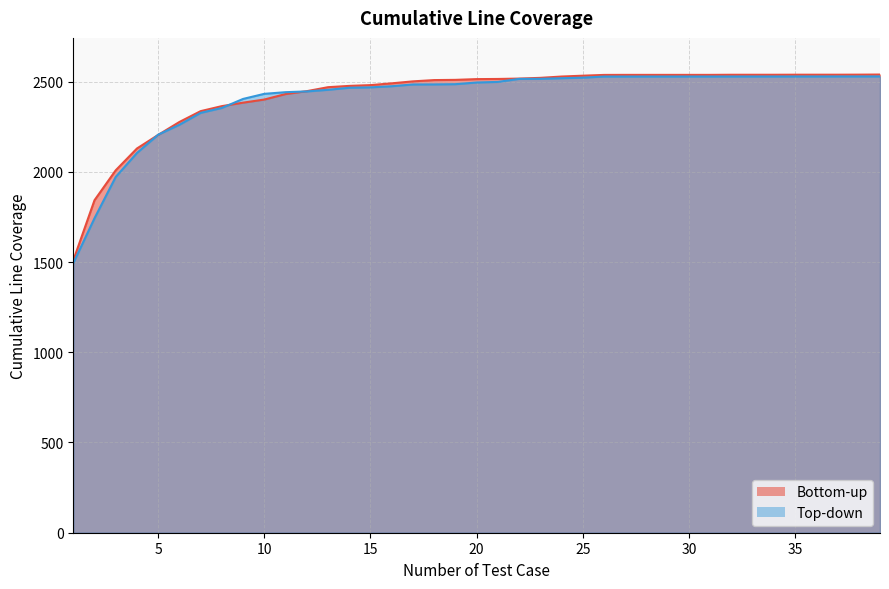

Reading left to right, what are all the values shown in this chart?

Bottom-up: 1509.0	1842.6	2008.6	2129.4	2204.6	2276.3	2336.3	2364.1	2383.4	2400.6	2431.0	2447.0	2469.0	2476.2	2480.5	2490.4	2501.3	2508.4	2509.6	2513.8	2514.6	2516.7	2520.8	2528.1	2532.7	2537.0	2537.3	2537.3	2537.3	2537.3	2537.3	2537.9	2537.9	2537.9	2538.2	2538.2	2538.2	2538.5	2539.1
Top-down: 1493.7	1742.8	1971.9	2104.6	2205.9	2260.8	2326.8	2354.1	2404.0	2432.2	2441.3	2445.5	2454.6	2465.9	2468.1	2474.4	2484.2	2484.5	2485.7	2495.1	2498.3	2515.0	2515.4	2518.7	2521.8	2528.0	2528.1	2528.2	2528.2	2528.2	2528.2	2528.3	2528.4	2528.4	2528.4	2528.5	2528.6	2528.6	2528.7